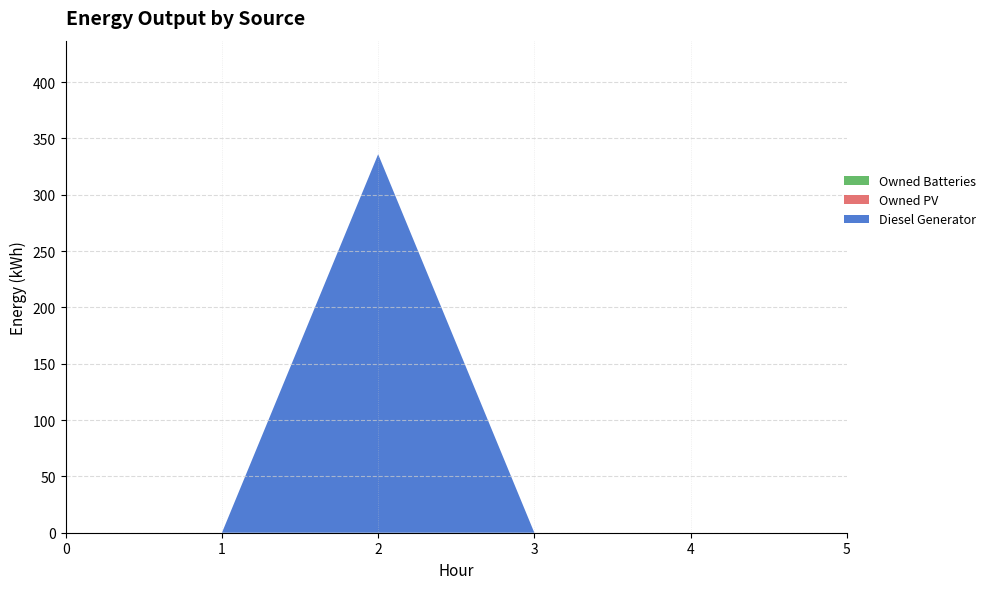

Reading left to right, transcribe all the data shown in this chart.

Diesel Generator: 0=0	1=0	2=336	3=0	4=0	5=0
Owned PV: 0=0	1=0	2=0	3=0	4=0	5=0
Owned Batteries: 0=0	1=0	2=0	3=0	4=0	5=0